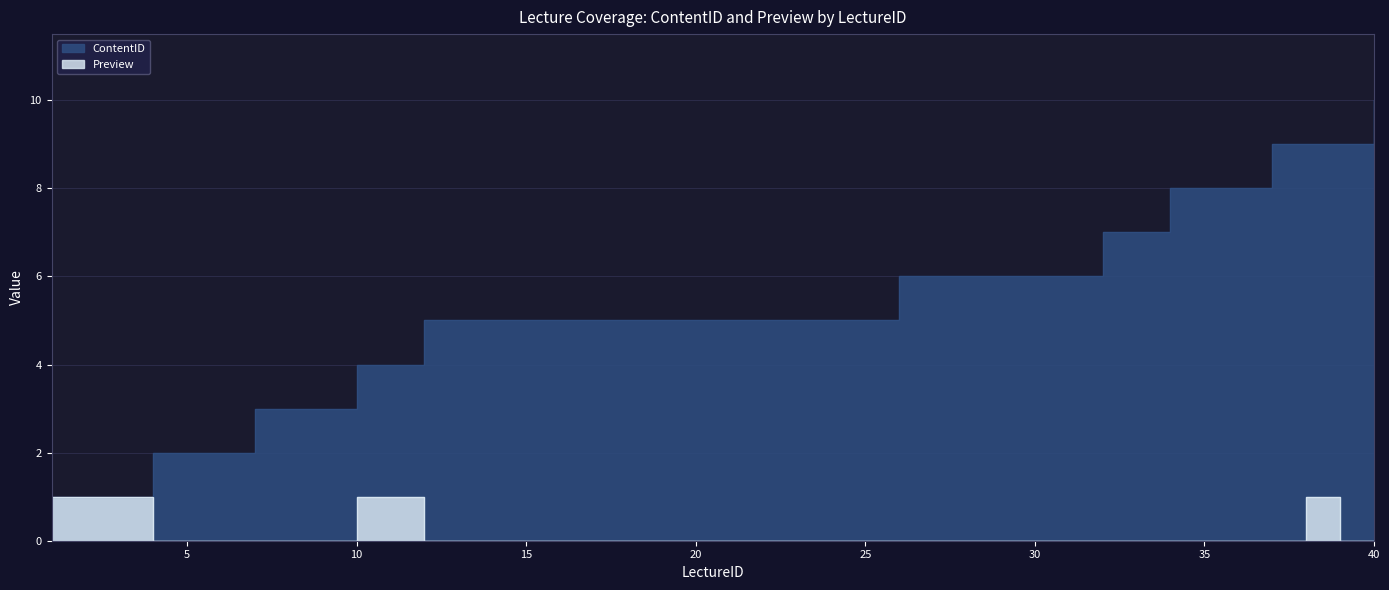

Reading left to right, transcribe all the data shown in this chart.

ContentID: 1=1	2=1	3=1	4=2	5=2	6=2	7=3	8=3	9=3	10=4	11=4	12=5	13=5	14=5	15=5	16=5	17=5	18=5	19=5	20=5	21=5	22=5	23=5	24=5	25=5	26=6	27=6	28=6	29=6	30=6	31=6	32=7	33=7	34=8	35=8	36=8	37=9	38=9	39=9	40=10
Preview: 1=1	2=1	3=1	4=0	5=0	6=0	7=0	8=0	9=0	10=1	11=1	12=0	13=0	14=0	15=0	16=0	17=0	18=0	19=0	20=0	21=0	22=0	23=0	24=0	25=0	26=0	27=0	28=0	29=0	30=0	31=0	32=0	33=0	34=0	35=0	36=0	37=0	38=1	39=0	40=0